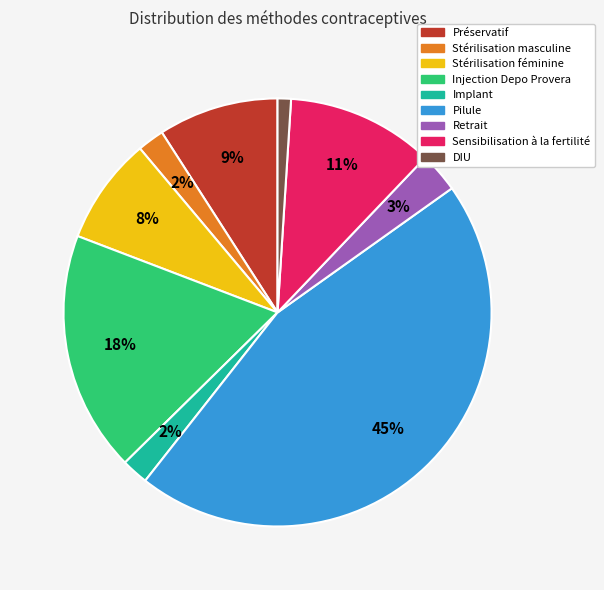

Which category has the smallest portion of the pie?

DIU